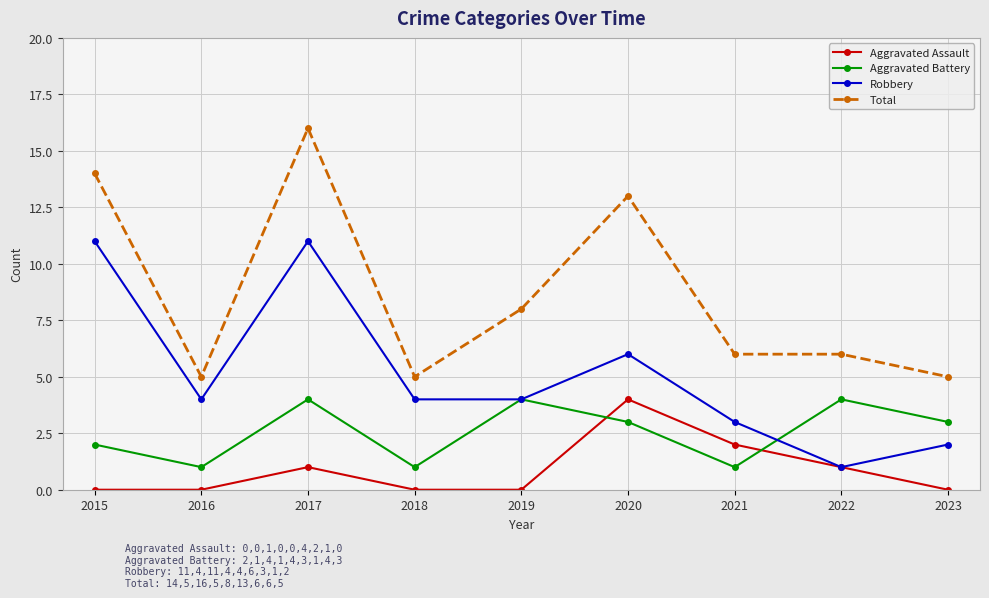

True or false: Total and Robbery intersect in this chart.

False